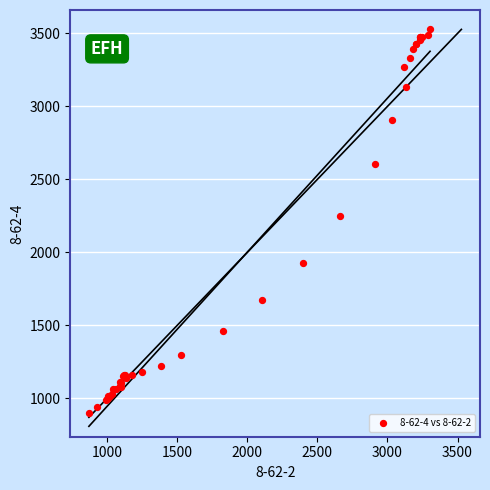

What Y value in the scatter plot is closest to 2212?

2246.5